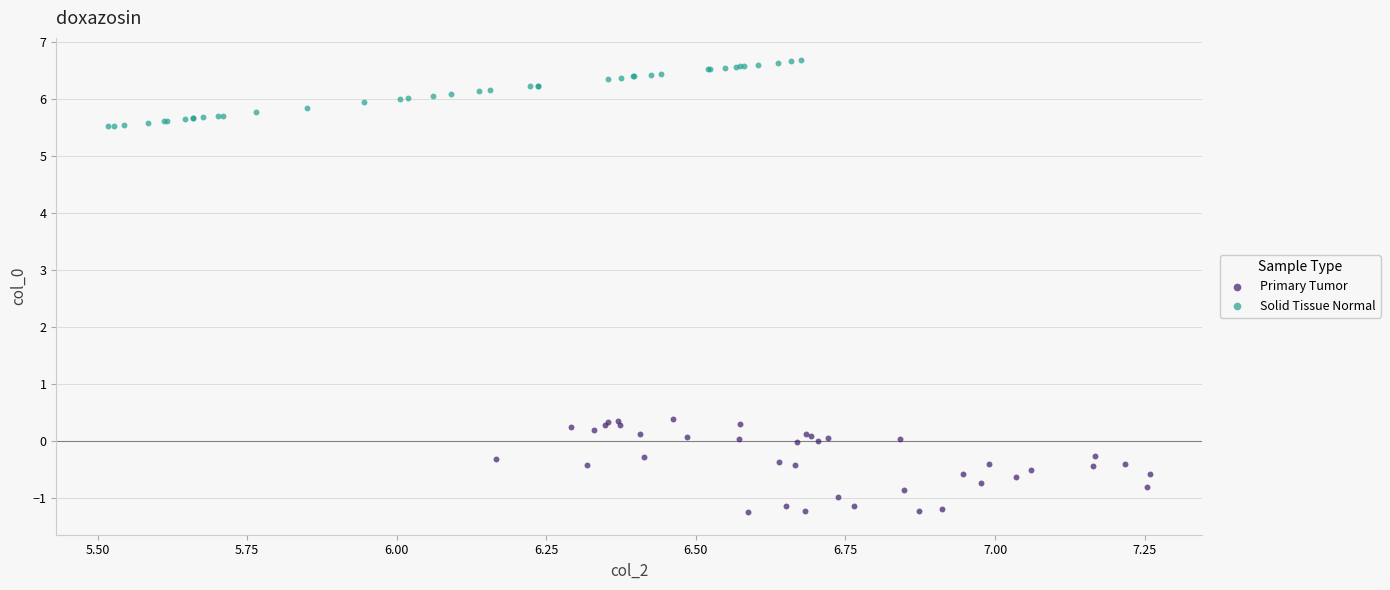

Which series reaches the maximum Y coordinate?

Solid Tissue Normal